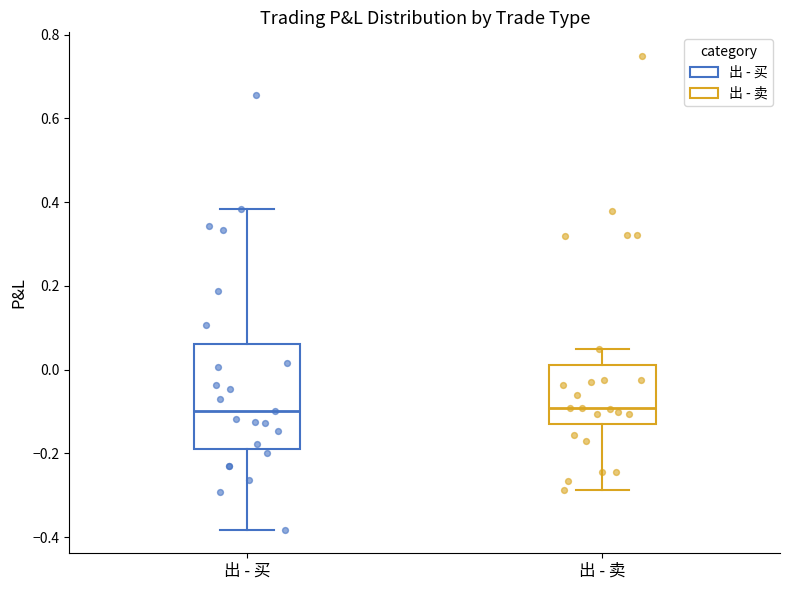

Comparing the boxes themselves (not the whiskers), which one is the tallest?

出 - 买